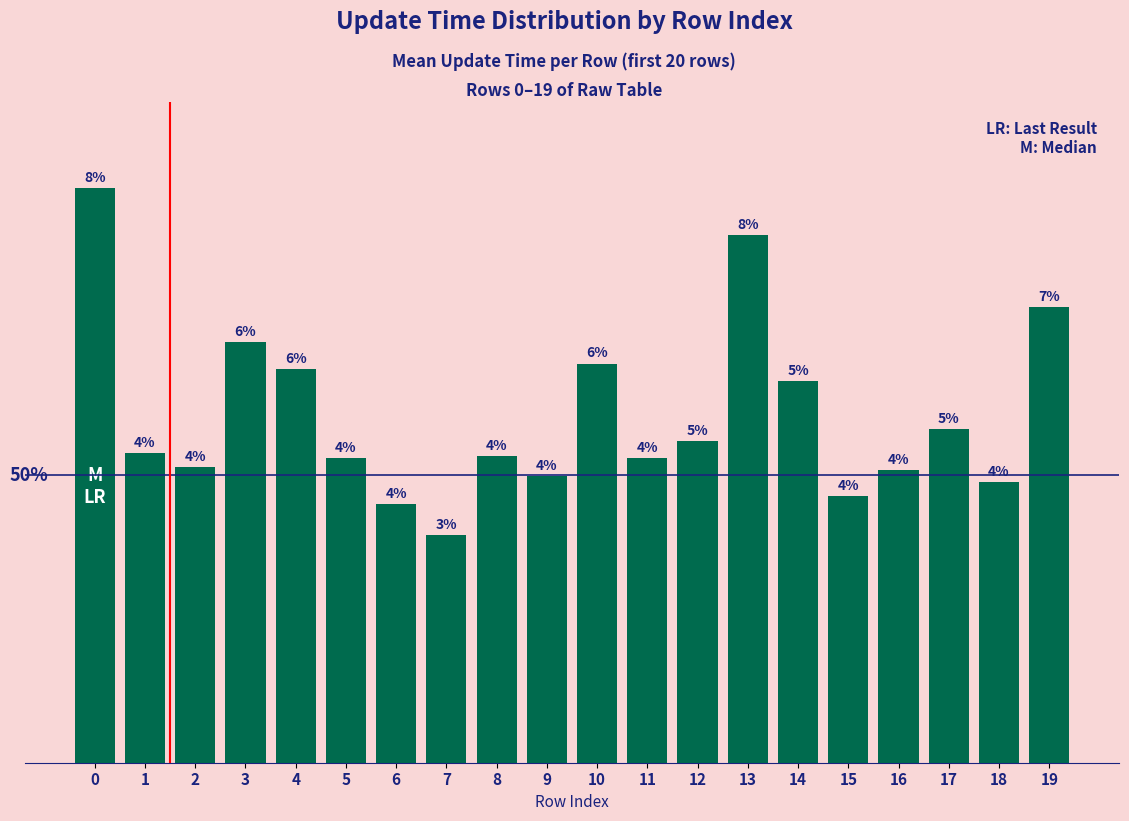

Are the bars horizontal?

No